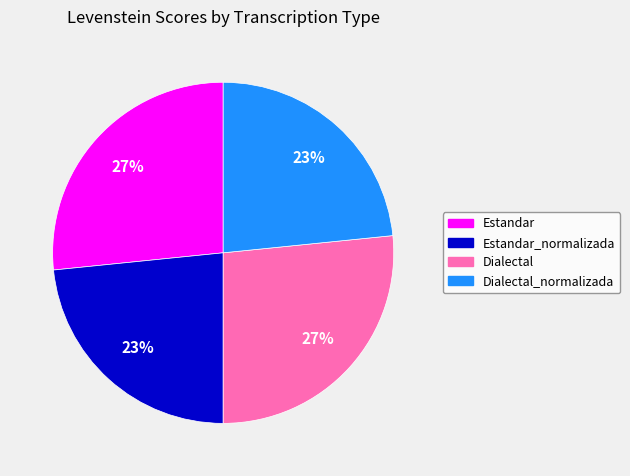

Does Estandar_normalizada account for over 50% of the chart?

No